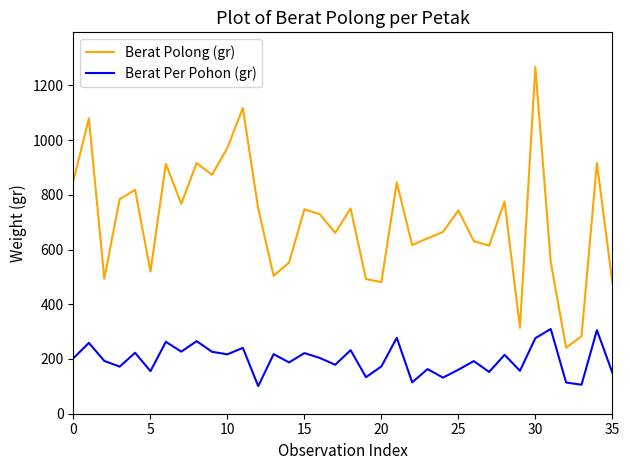

True or false: Berat Polong (gr) and Berat Per Pohon (gr) intersect in this chart.

False